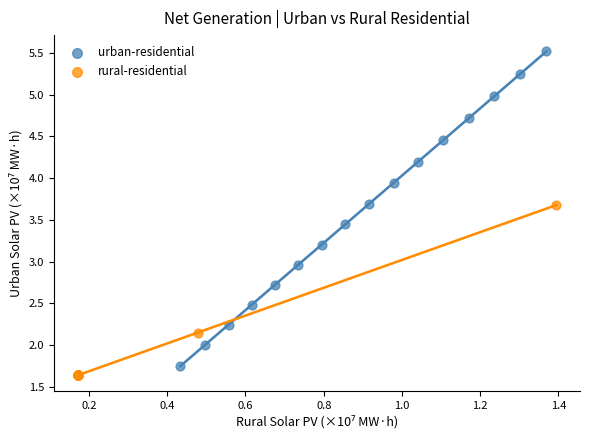

Which series has the widest spread of Y values?

urban-residential